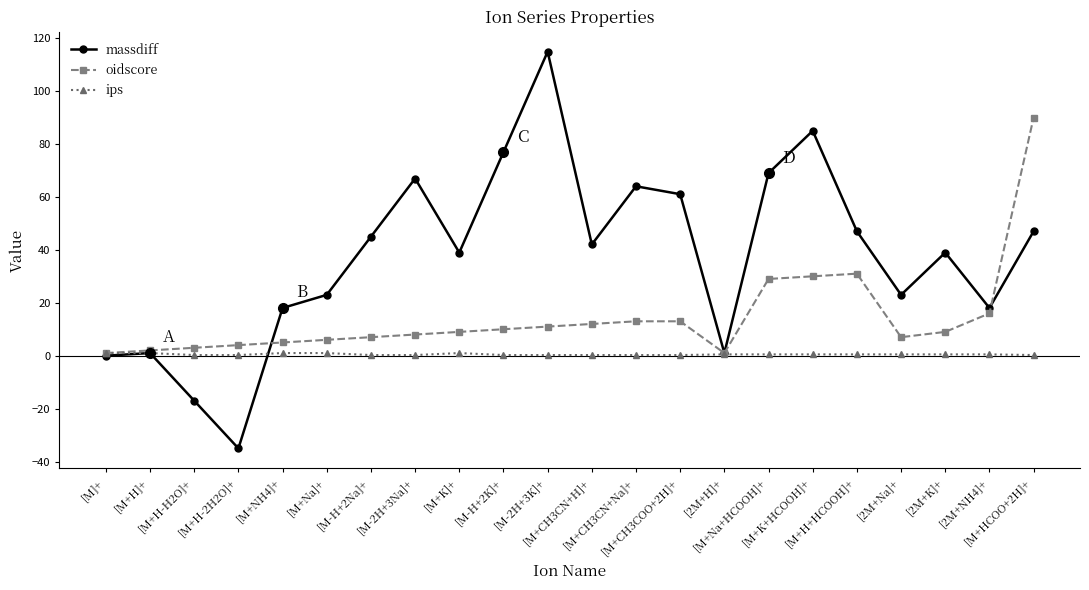

True or false: oidscore has more than 0 points higher than both neighbors.

True